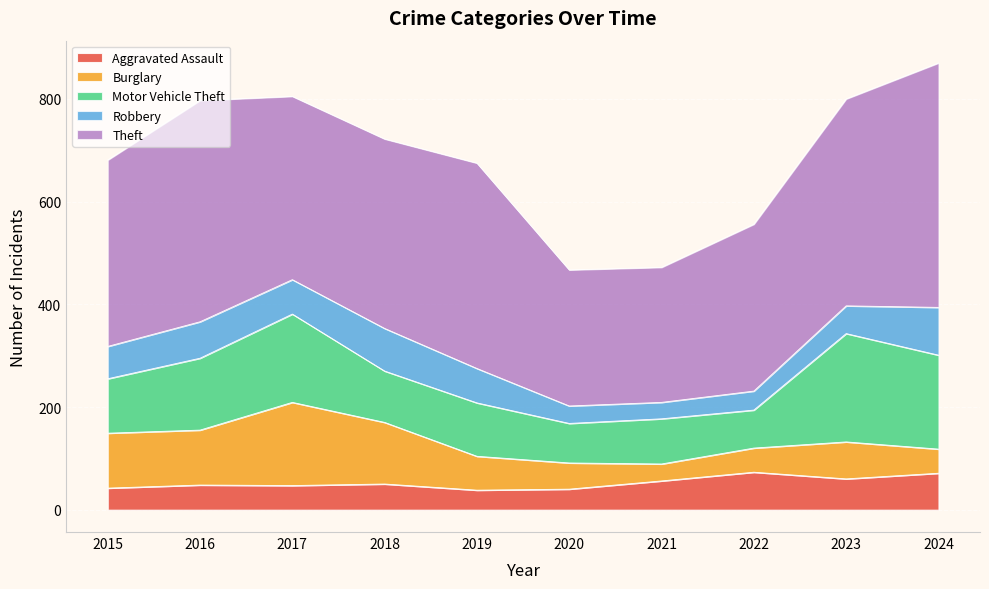

Reading left to right, list all the values displayed in this chart.

Aggravated Assault: 42	48	47	50	38	40	56	73	60	71
Burglary: 107	107	162	120	66	51	33	47	72	47
Motor Vehicle Theft: 106	140	172	100	104	77	88	74	211	183
Robbery: 63	71	67	83	67	34	32	37	54	93
Theft: 363	431	357	369	400	265	263	325	403	476